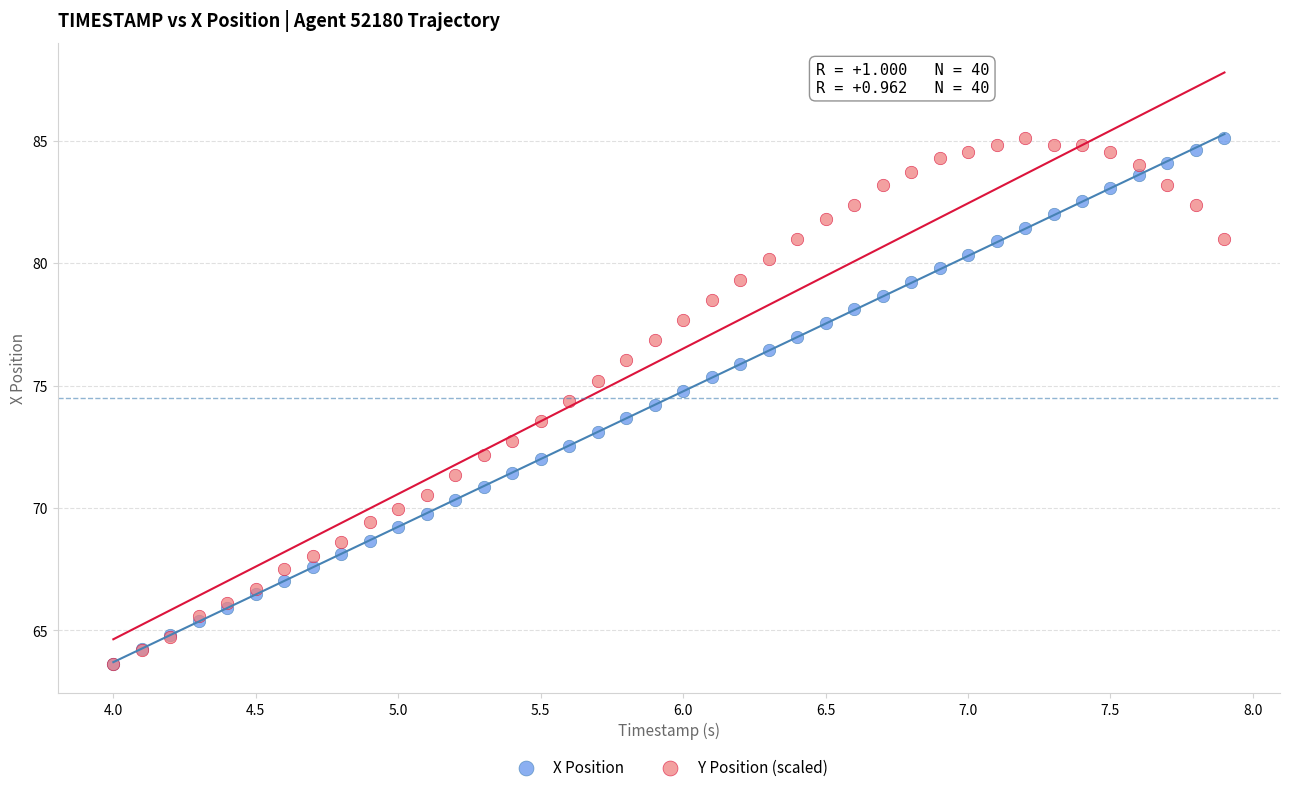

What are all the series names shown in the legend?

X Position, Y Position (scaled)